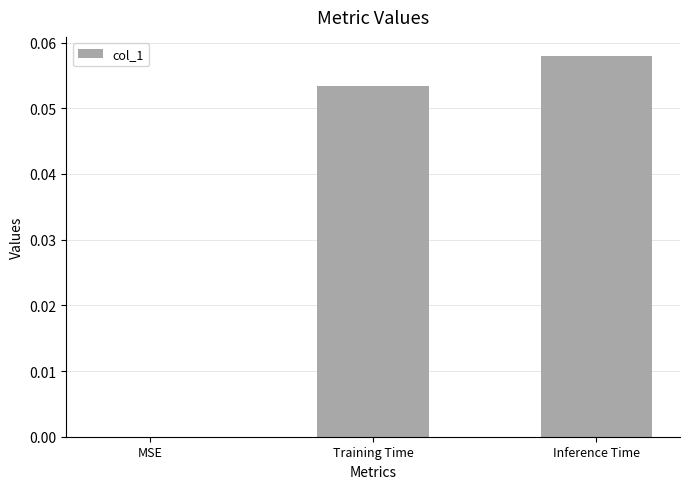

Is it true that the value at Training Time is 0.0?

False